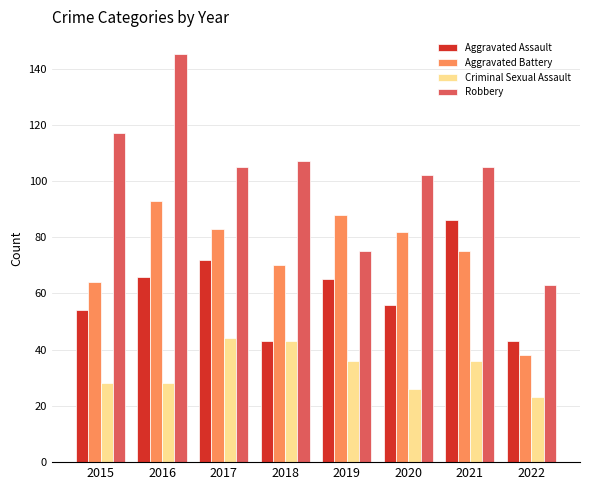

Are the bars horizontal?

No